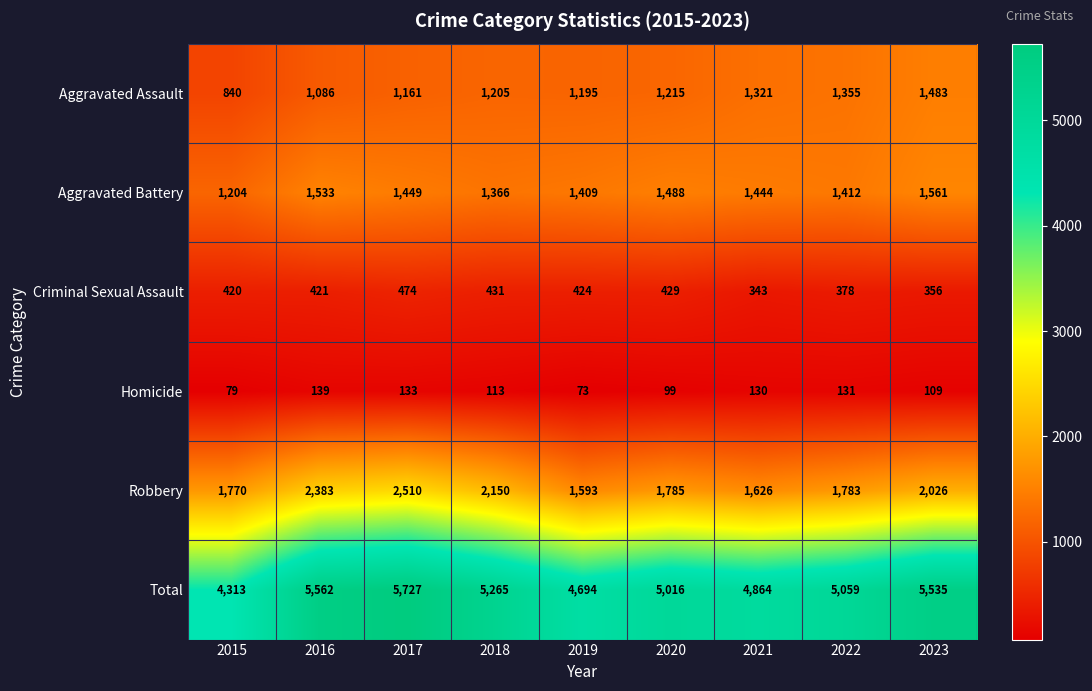

Which series has the largest range (max minus min)?

Total